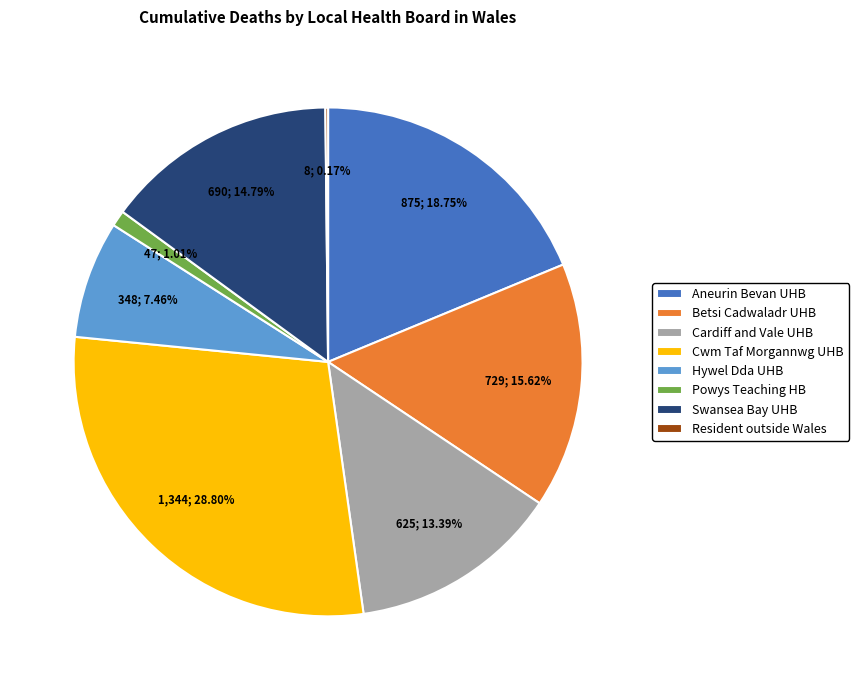

Does any single category account for the majority?

No